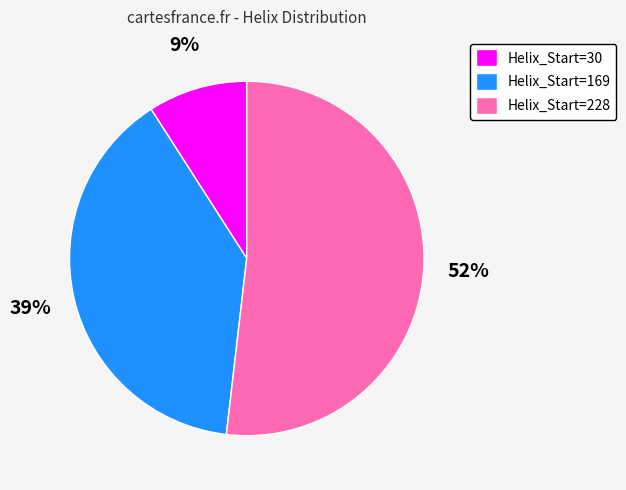

Which category accounts for the majority?

Helix_Start=228